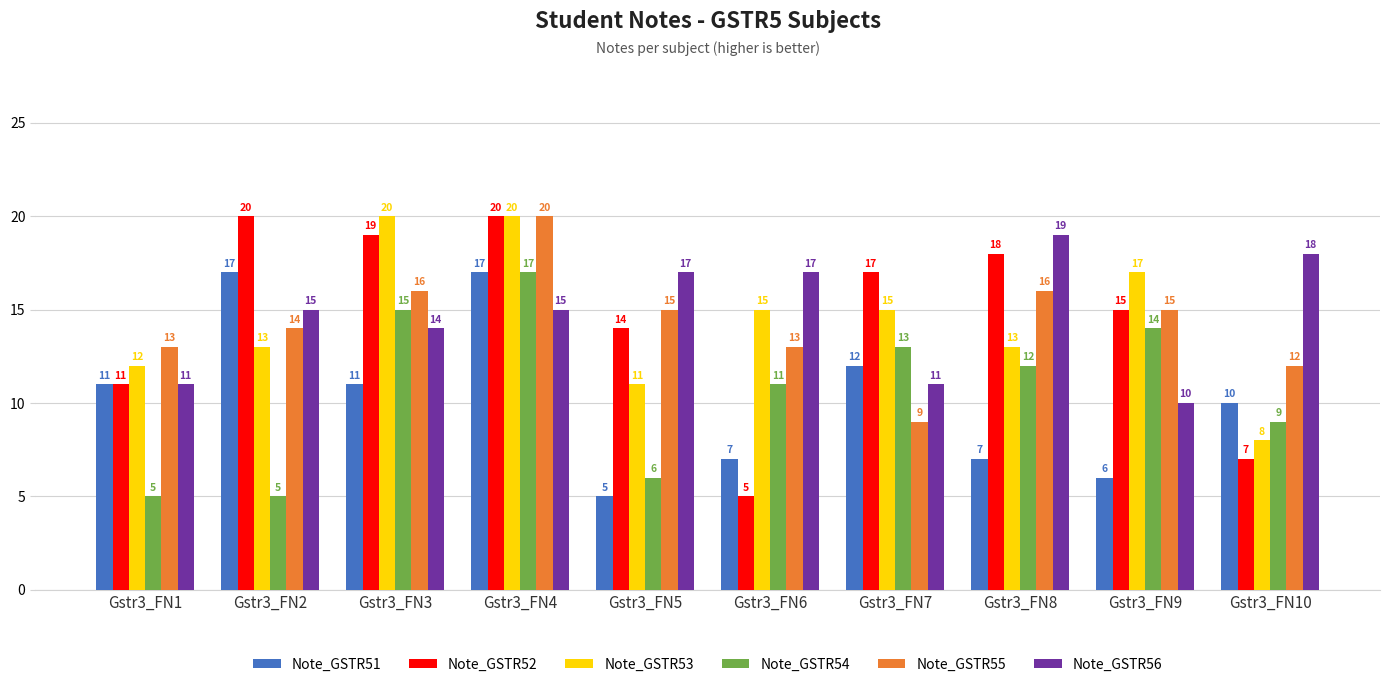

What is the total value across all series at Gstr3_FN5?

68